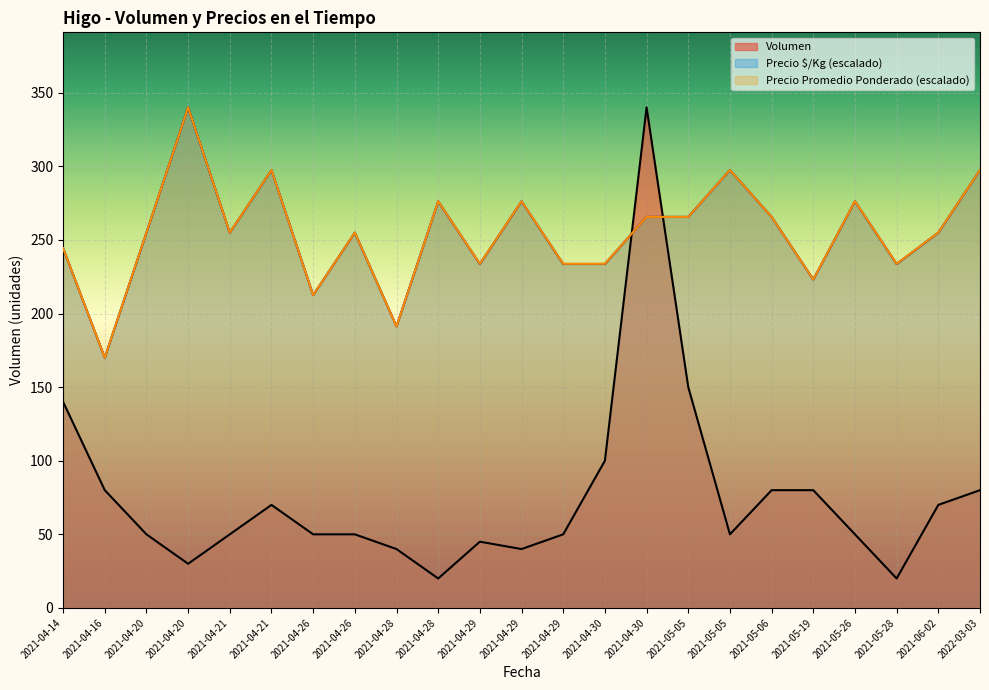

What is the sum of all Volumen values?

1735.0